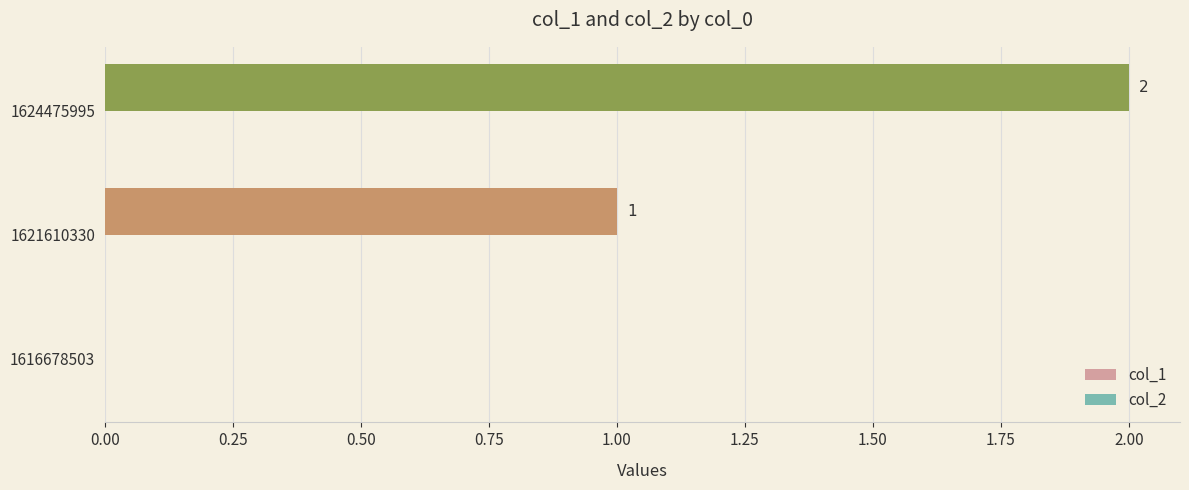

What is the sum of all values?

3